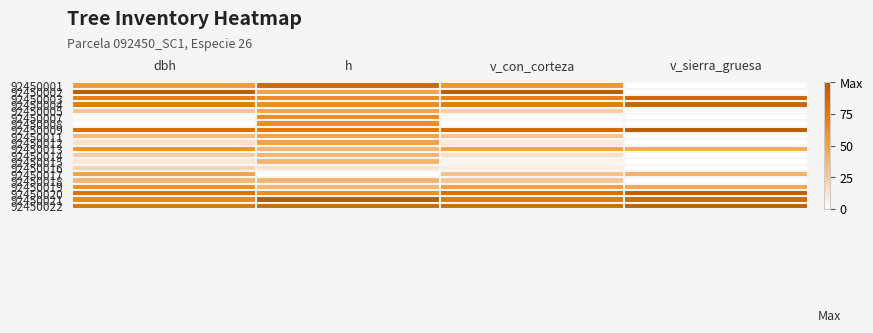

Reading left to right, list all the values displayed in this chart.

92450001: dbh=0.5	h=0.9	v_con_corteza=0.6	v_sierra_gruesa=0.0
92450002: dbh=1.0	h=0.5	v_con_corteza=1.0	v_sierra_gruesa=0.0
92450003: dbh=0.7	h=0.6	v_con_corteza=0.7	v_sierra_gruesa=0.9
92450004: dbh=0.7	h=0.6	v_con_corteza=0.7	v_sierra_gruesa=0.9
92450005: dbh=0.3	h=0.5	v_con_corteza=0.2	v_sierra_gruesa=0.0
92450007: dbh=0.0	h=0.6	v_con_corteza=0.0	v_sierra_gruesa=0.0
92450008: dbh=0.0	h=0.6	v_con_corteza=0.0	v_sierra_gruesa=0.0
92450009: dbh=0.8	h=0.8	v_con_corteza=0.9	v_sierra_gruesa=1.0
92450011: dbh=0.3	h=0.5	v_con_corteza=0.3	v_sierra_gruesa=0.0
92450012: dbh=0.1	h=0.5	v_con_corteza=0.1	v_sierra_gruesa=0.0
92450013: dbh=0.6	h=0.4	v_con_corteza=0.5	v_sierra_gruesa=0.5
92450014: dbh=0.2	h=0.4	v_con_corteza=0.1	v_sierra_gruesa=0.0
92450015: dbh=0.1	h=0.4	v_con_corteza=0.0	v_sierra_gruesa=0.0
92450016: dbh=0.2	h=0.1	v_con_corteza=0.1	v_sierra_gruesa=0.0
92450017: dbh=0.5	h=0.0	v_con_corteza=0.3	v_sierra_gruesa=0.4
92450018: dbh=0.4	h=0.4	v_con_corteza=0.3	v_sierra_gruesa=0.0
92450019: dbh=0.6	h=0.4	v_con_corteza=0.5	v_sierra_gruesa=0.5
92450020: dbh=0.8	h=0.6	v_con_corteza=0.8	v_sierra_gruesa=1.0
92450021: dbh=0.7	h=1.0	v_con_corteza=0.7	v_sierra_gruesa=0.9
92450022: dbh=0.8	h=0.9	v_con_corteza=0.9	v_sierra_gruesa=1.0